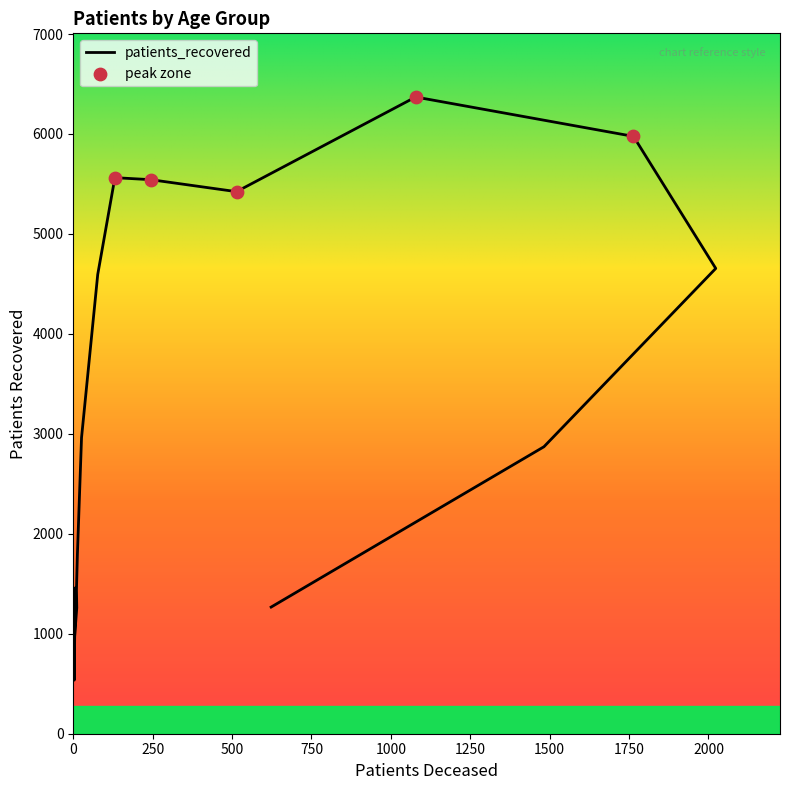

Which has a higher value, 65 - 69 or 85 - 89?

65 - 69